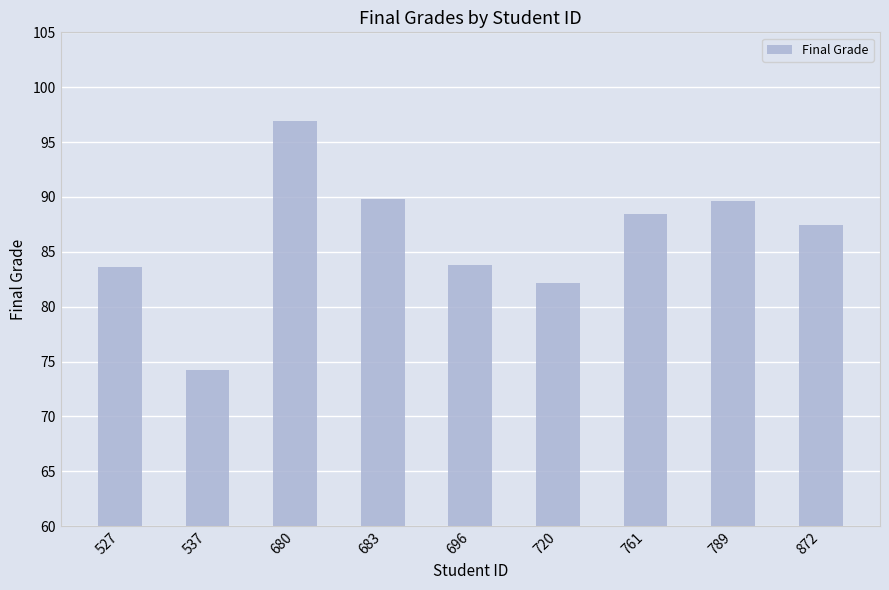

Are the bars horizontal?

No